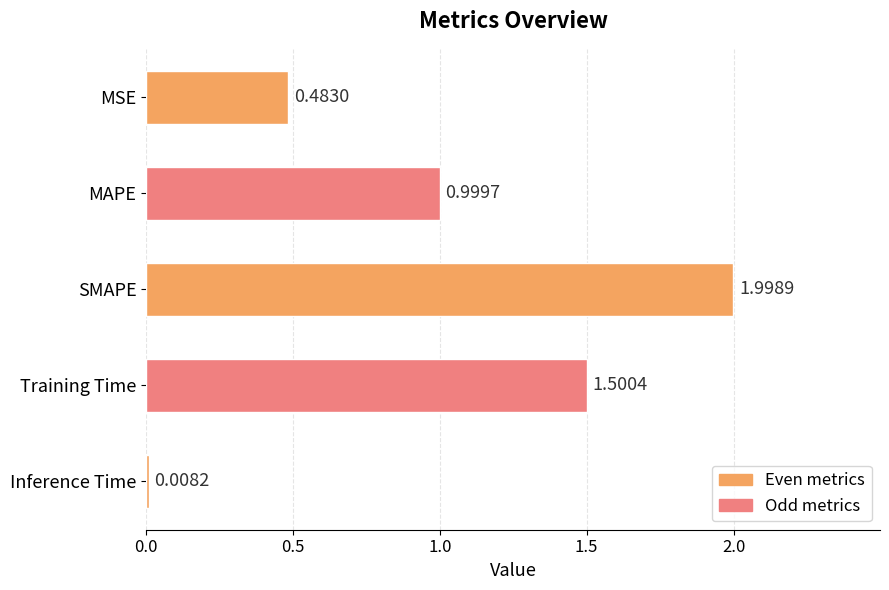

What is the label of the 1st bar from the top?

MSE